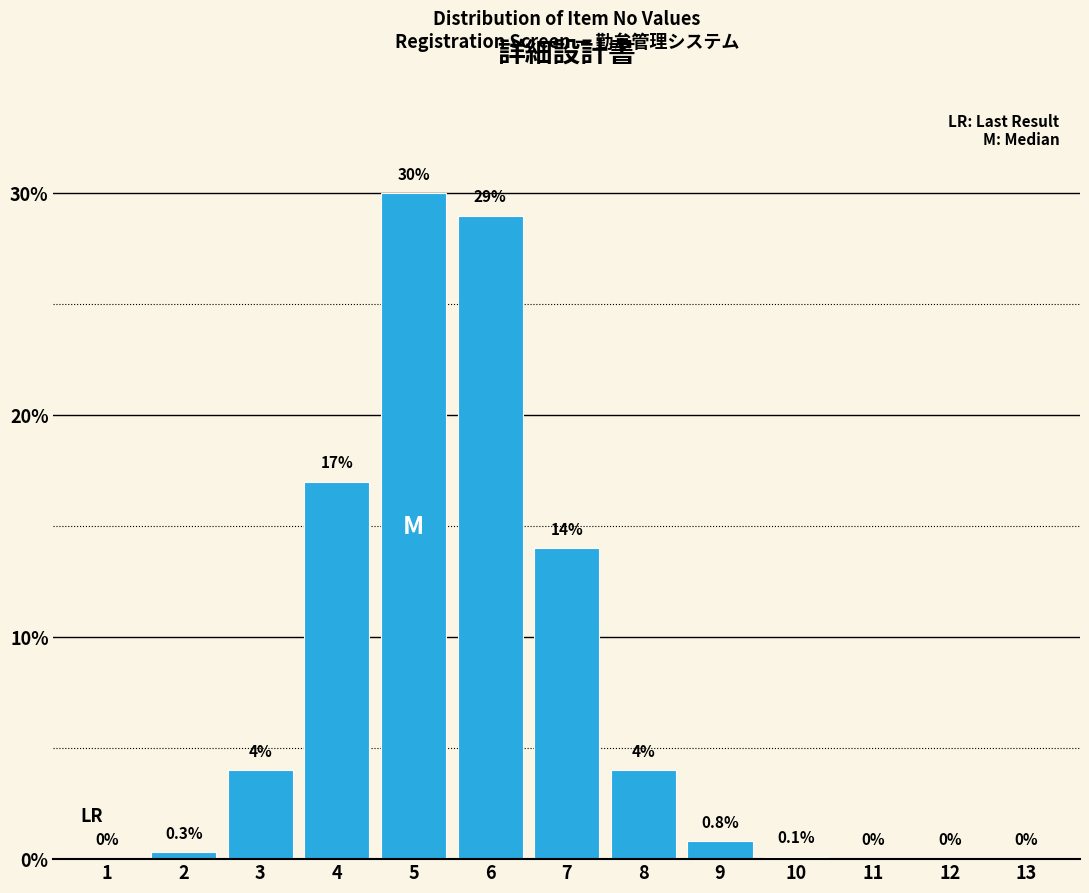

Reading right to left, transcribe all the data shown in this chart.

13=0.0	12=0.0	11=0.0	10=0.1	9=0.8	8=4.0	7=14.0	6=29.0	5=30.0	4=17.0	3=4.0	2=0.3	1=0.0